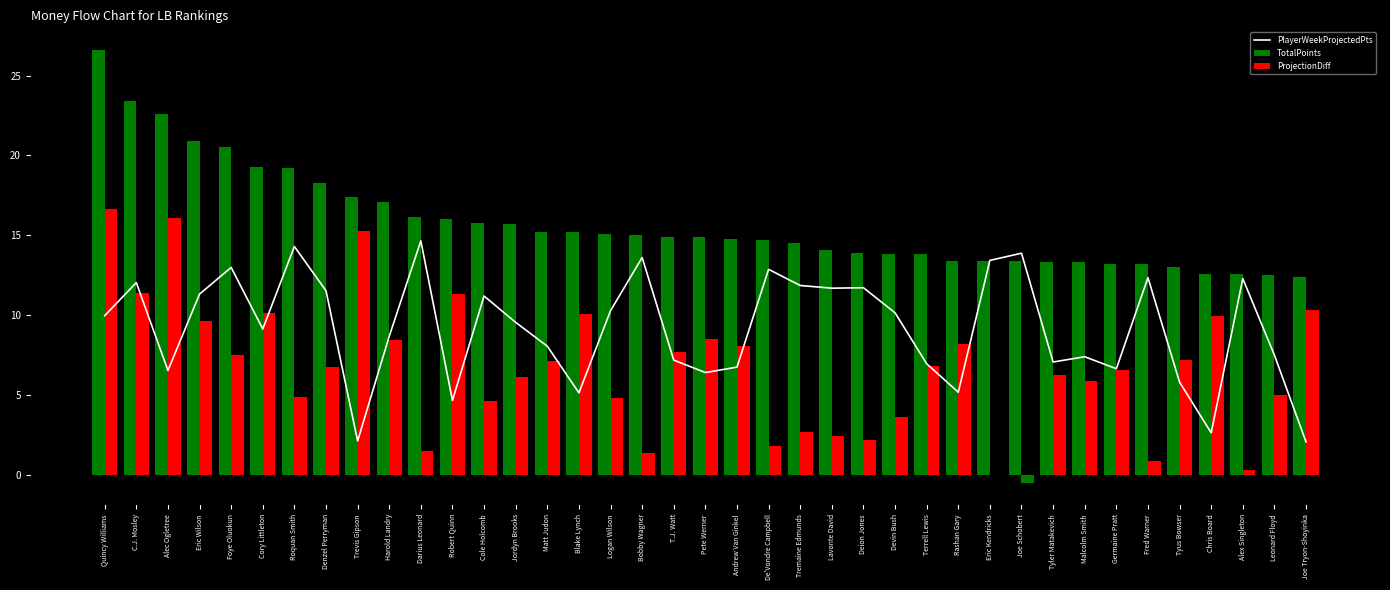

Reading right to left, what are all the values shown in this chart?

PlayerWeekProjectedPts: Joe Tryon-Shoyinka=2.1	Leonard Floyd=7.5	Alex Singleton=12.3	Chris Board=2.6	Tyus Bowser=5.8	Fred Warner=12.3	Germaine Pratt=6.7	Malcolm Smith=7.4	Tyler Matakevich=7.1	Joe Schobert=13.9	Eric Kendricks=13.4	Rashan Gary=5.2	Terrell Lewis=7.0	Devin Bush=10.2	Deion Jones=11.7	Lavonte David=11.7	Tremaine Edmunds=11.9	De'Vondre Campbell=12.9	Andrew Van Ginkel=6.8	Pete Werner=6.4	T.J. Watt=7.2	Bobby Wagner=13.6	Logan Wilson=10.3	Blake Lynch=5.1	Matt Judon=8.1	Jordyn Brooks=9.6	Cole Holcomb=11.2	Robert Quinn=4.7	Darius Leonard=14.7	Harold Landry=8.7	Trevis Gipson=2.1	Denzel Perryman=11.5	Roquan Smith=14.3	Cory Littleton=9.1	Foye Oluokun=13.0	Eric Wilson=11.3	Alec Ogletree=6.5	C.J. Mosley=12.0	Quincy Williams=10.0
TotalPoints: Joe Tryon-Shoyinka=12.4	Leonard Floyd=12.5	Alex Singleton=12.6	Chris Board=12.6	Tyus Bowser=13.0	Fred Warner=13.2	Germaine Pratt=13.2	Malcolm Smith=13.3	Tyler Matakevich=13.3	Joe Schobert=13.4	Eric Kendricks=13.4	Rashan Gary=13.4	Terrell Lewis=13.8	Devin Bush=13.8	Deion Jones=13.9	Lavonte David=14.1	Tremaine Edmunds=14.5	De'Vondre Campbell=14.7	Andrew Van Ginkel=14.8	Pete Werner=14.9	T.J. Watt=14.9	Bobby Wagner=15.0	Logan Wilson=15.1	Blake Lynch=15.2	Matt Judon=15.2	Jordyn Brooks=15.7	Cole Holcomb=15.8	Robert Quinn=16.0	Darius Leonard=16.2	Harold Landry=17.1	Trevis Gipson=17.4	Denzel Perryman=18.3	Roquan Smith=19.2	Cory Littleton=19.3	Foye Oluokun=20.5	Eric Wilson=20.9	Alec Ogletree=22.6	C.J. Mosley=23.4	Quincy Williams=26.6
ProjectionDiff: Joe Tryon-Shoyinka=10.3	Leonard Floyd=5.0	Alex Singleton=0.3	Chris Board=10.0	Tyus Bowser=7.2	Fred Warner=0.8	Germaine Pratt=6.5	Malcolm Smith=5.9	Tyler Matakevich=6.2	Joe Schobert=-0.5	Eric Kendricks=-0.0	Rashan Gary=8.2	Terrell Lewis=6.8	Devin Bush=3.6	Deion Jones=2.2	Lavonte David=2.4	Tremaine Edmunds=2.7	De'Vondre Campbell=1.8	Andrew Van Ginkel=8.1	Pete Werner=8.5	T.J. Watt=7.7	Bobby Wagner=1.4	Logan Wilson=4.8	Blake Lynch=10.1	Matt Judon=7.1	Jordyn Brooks=6.2	Cole Holcomb=4.6	Robert Quinn=11.3	Darius Leonard=1.5	Harold Landry=8.4	Trevis Gipson=15.3	Denzel Perryman=6.8	Roquan Smith=4.9	Cory Littleton=10.2	Foye Oluokun=7.5	Eric Wilson=9.6	Alec Ogletree=16.1	C.J. Mosley=11.4	Quincy Williams=16.6